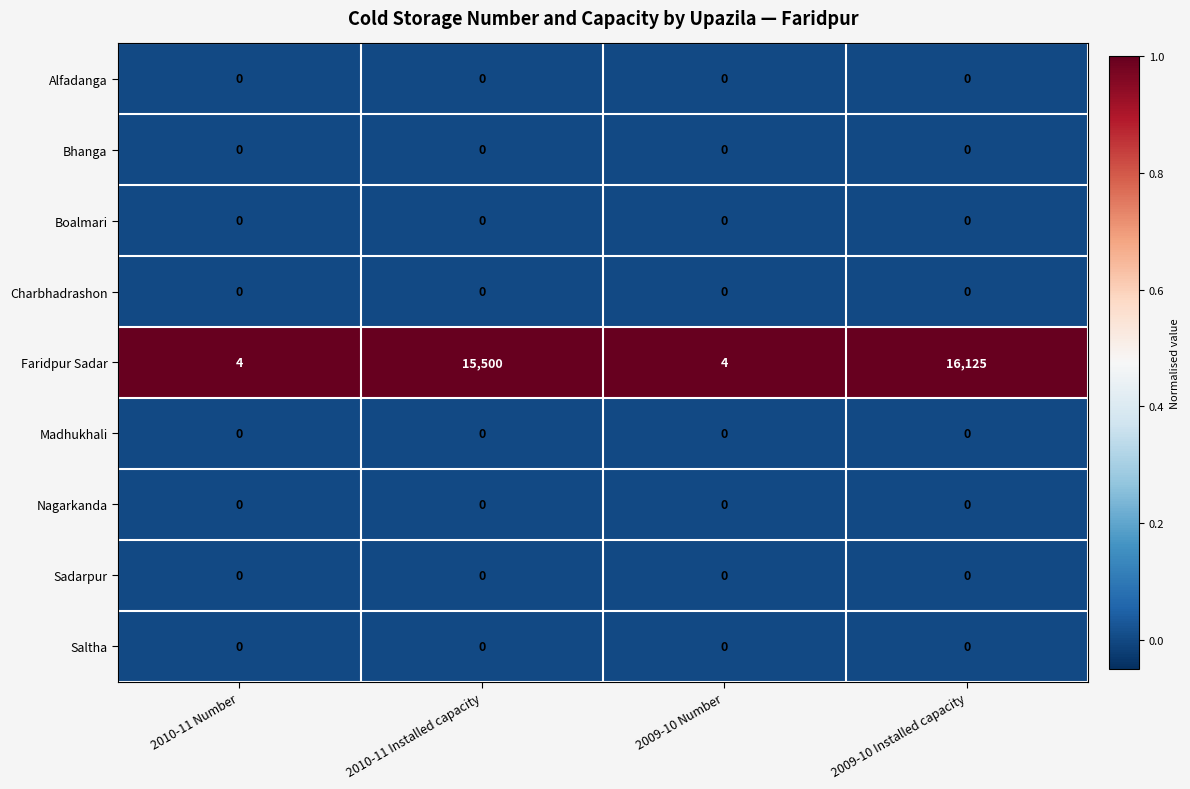

What is the total value across all series at 2010-11 Installed capacity?

15500